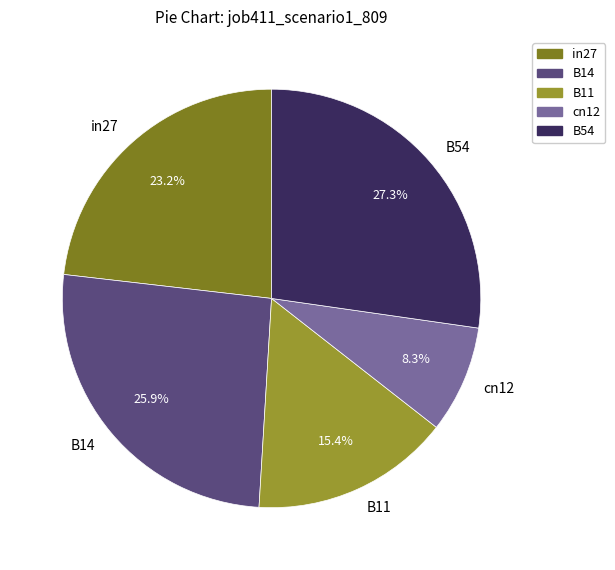

Count the number of slices in the pie.

5